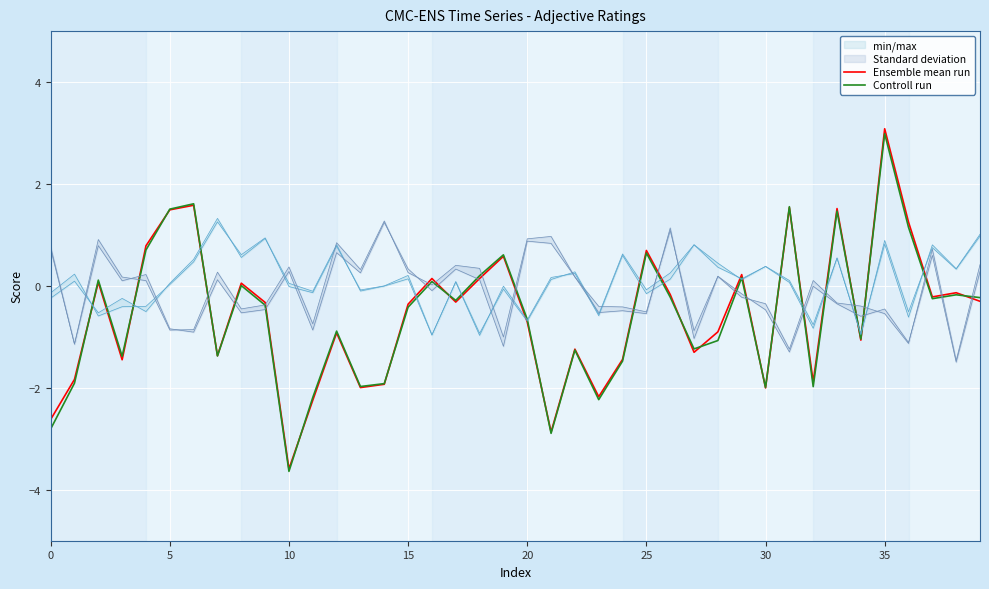

What is the smallest value displayed?

-3.6